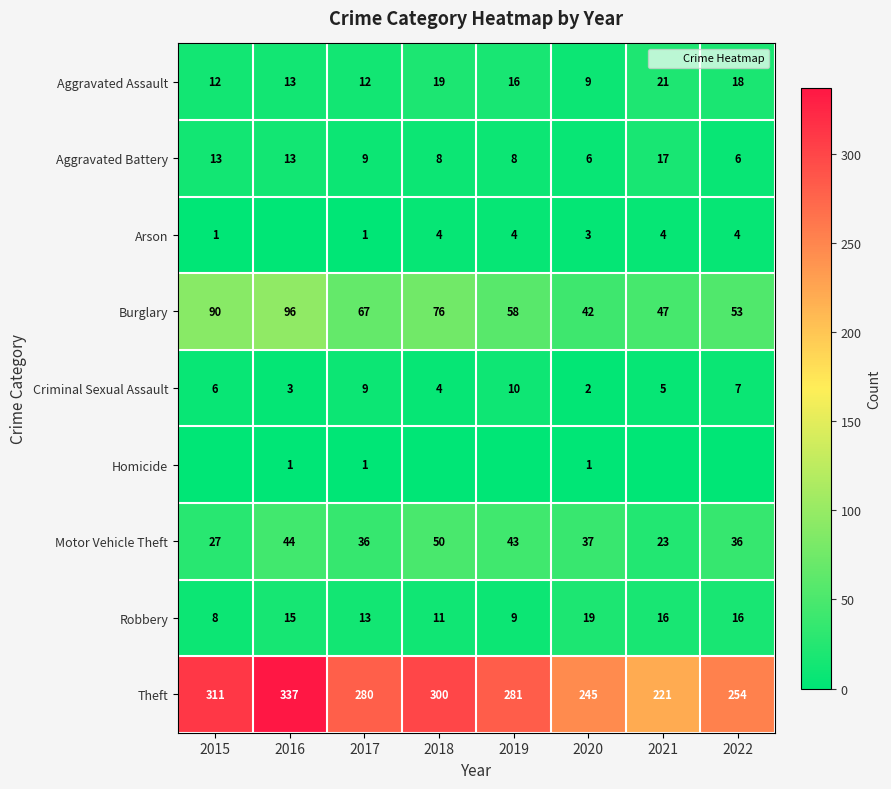

The value of Aggravated Battery at 2022 is 8. True or false?

False